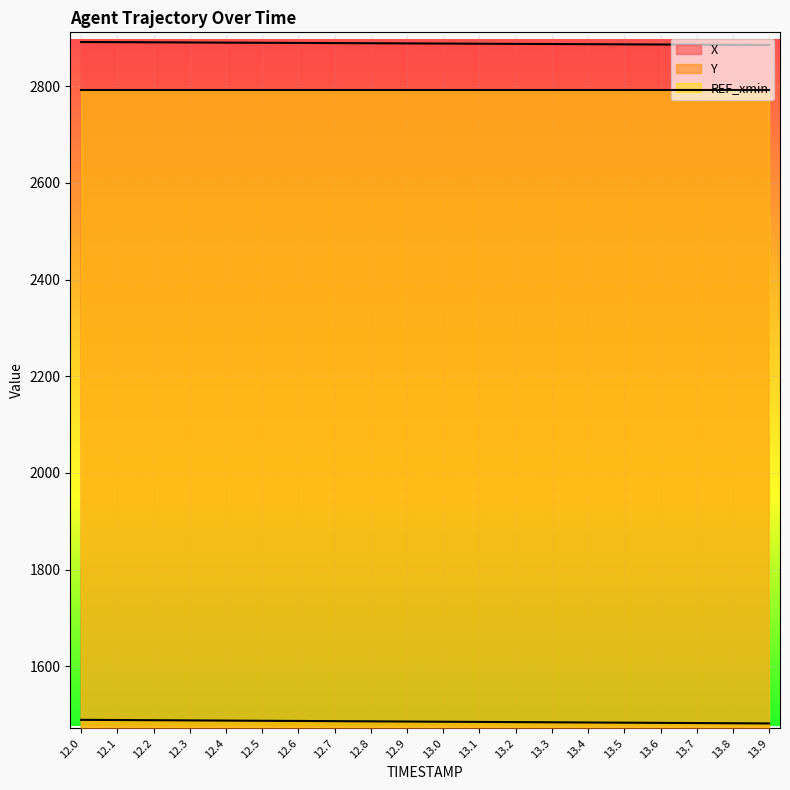

What is the approximate value of Y at 12.2?

1488.5